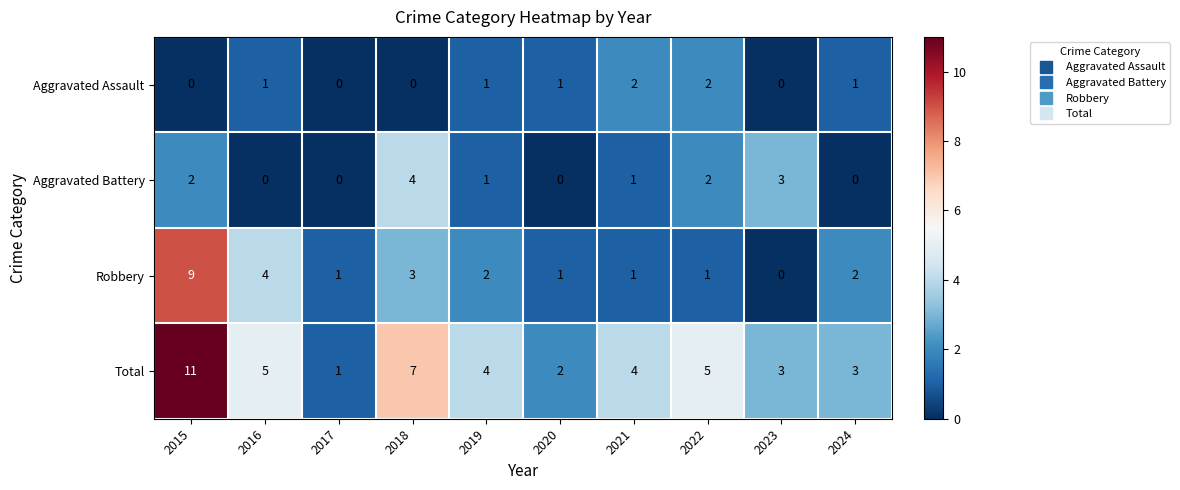

Which series has the largest total across all categories?

Total